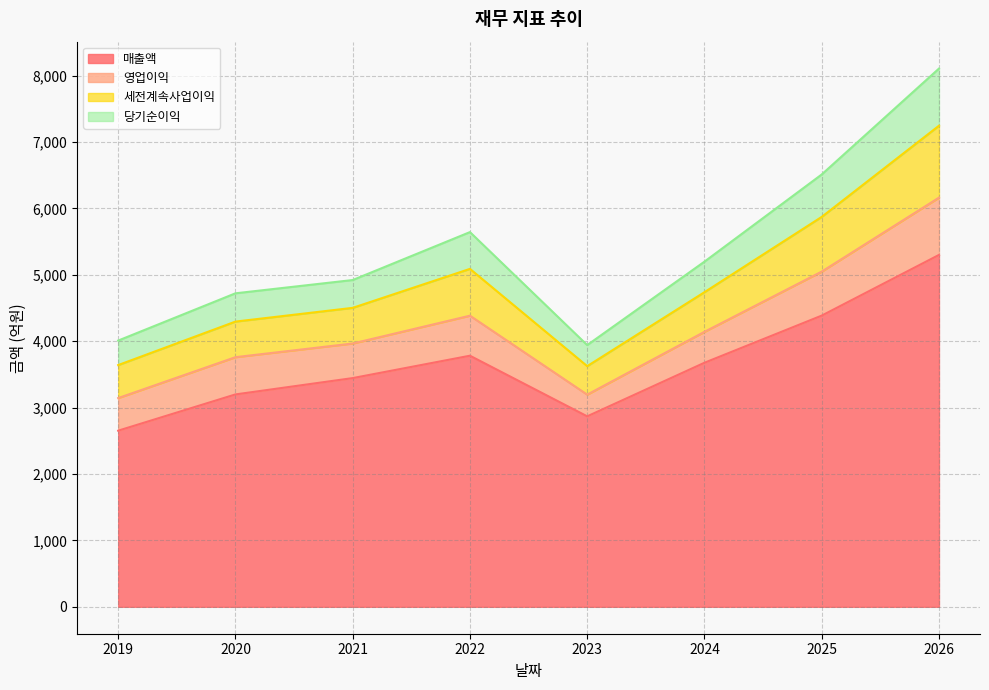

How many interior local peaks does the 세전계속사업이익 series have?

1